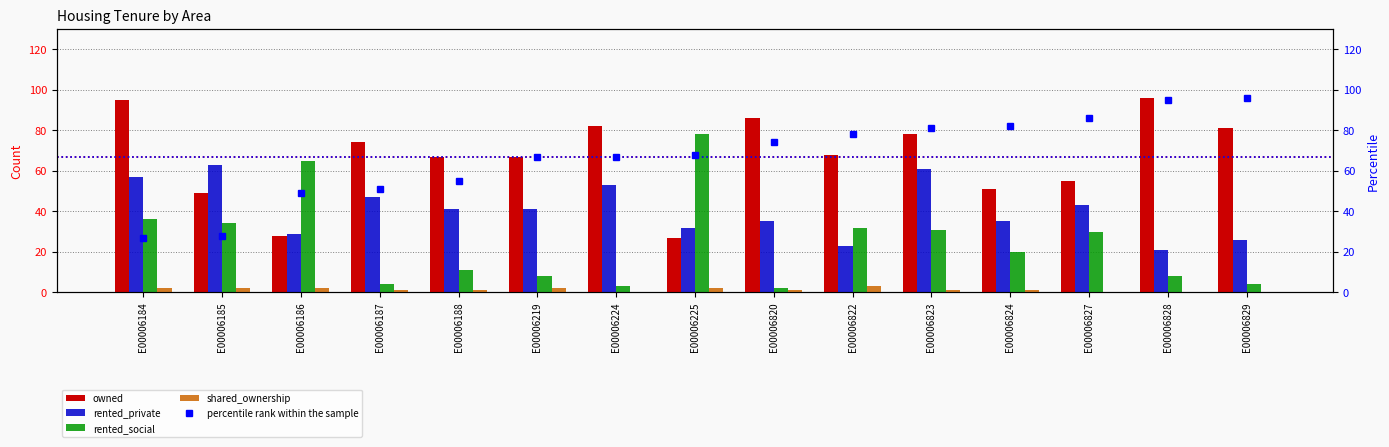

At which label does rented_private reach its minimum?

E00006828